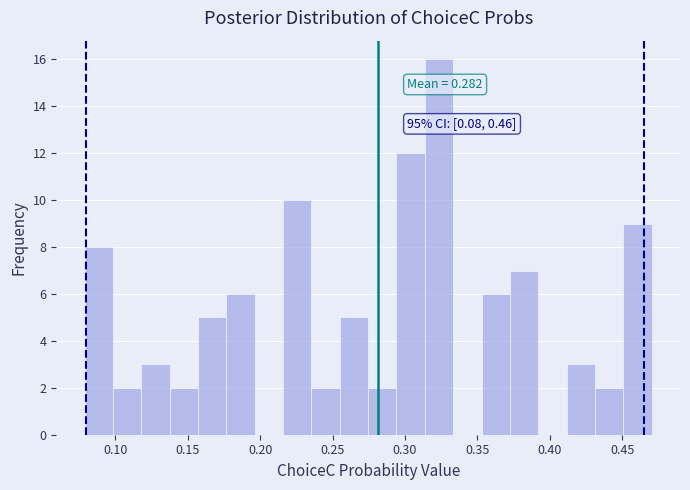

Around what value on the x-axis is the tallest bar? Give the approximate position of its centre, as read against the axis.

0.325